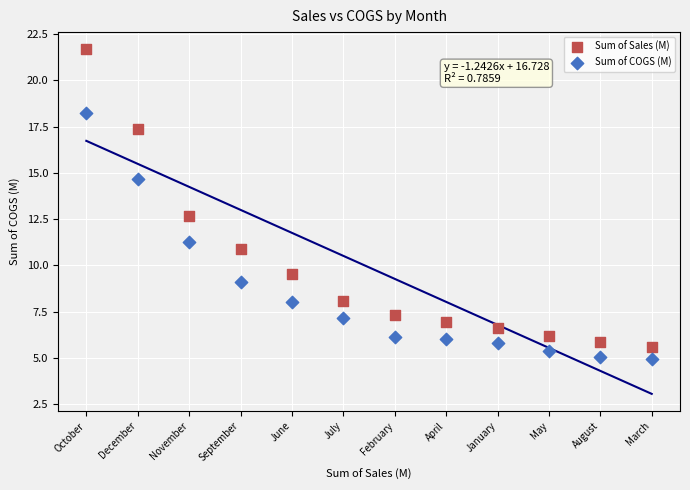

Which series reaches the maximum Y coordinate?

Sum of Sales (M)